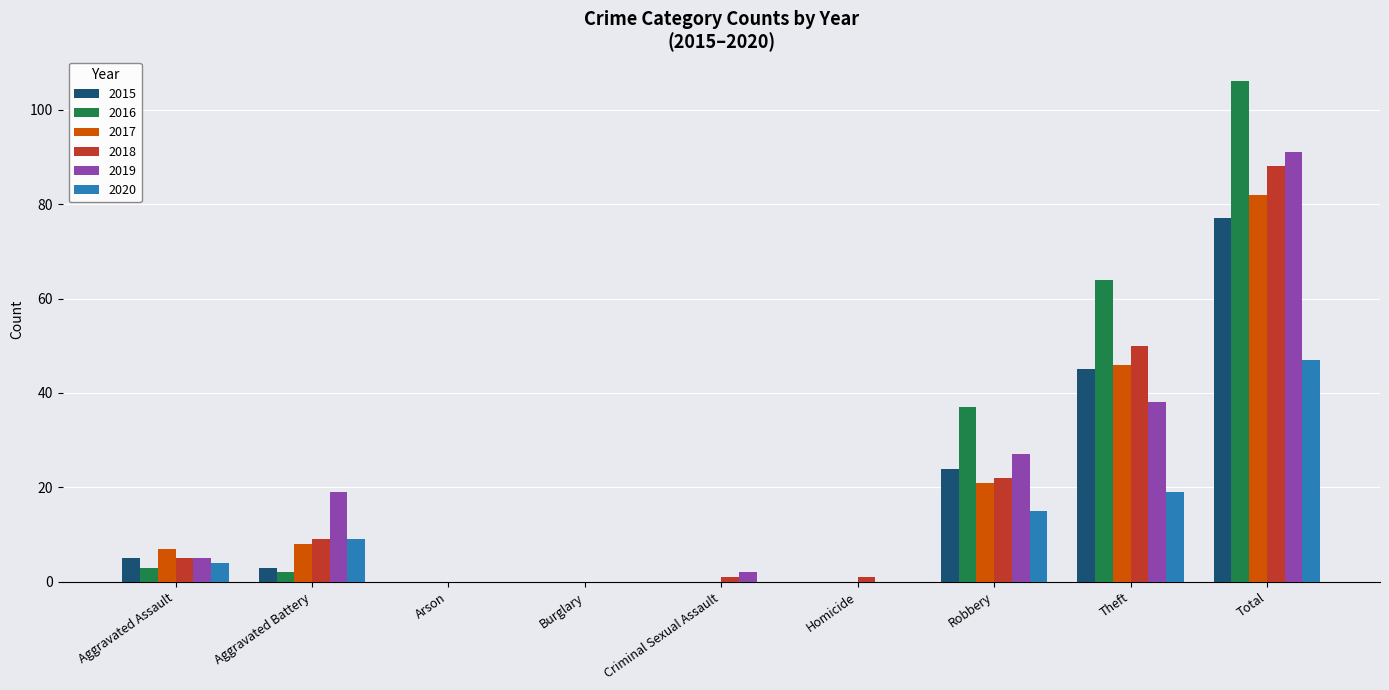

What are all the series names shown in the legend?

2015, 2016, 2017, 2018, 2019, 2020